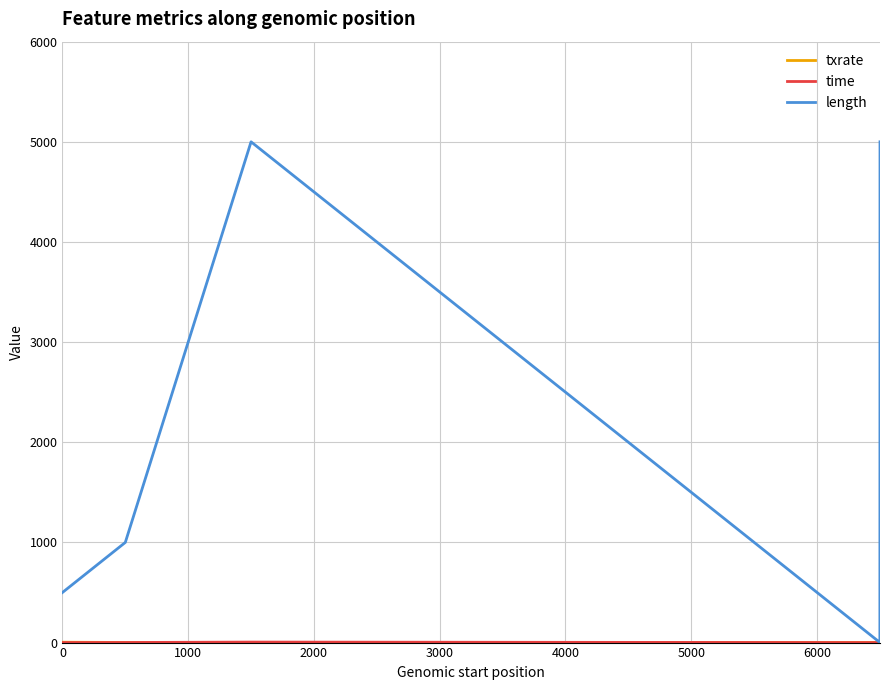

Which series has the widest spread of values?

length